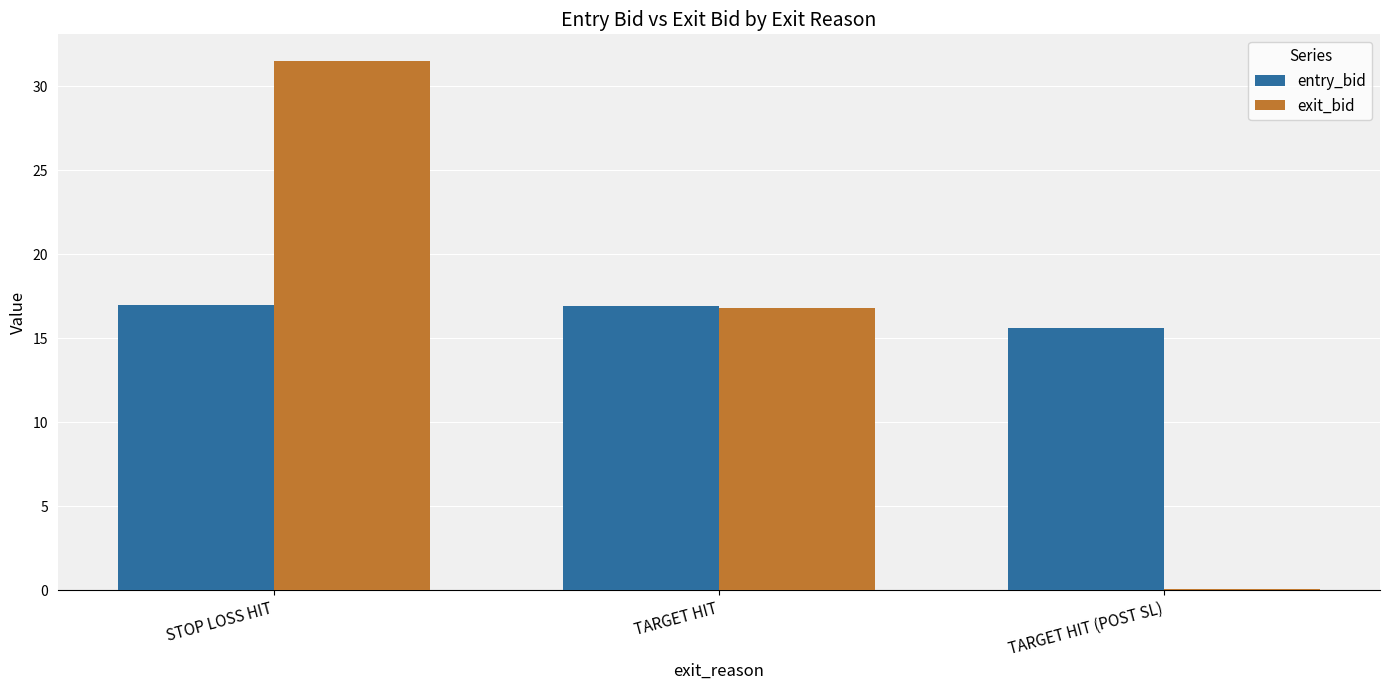

What is the sum of all exit_bid values?

48.4